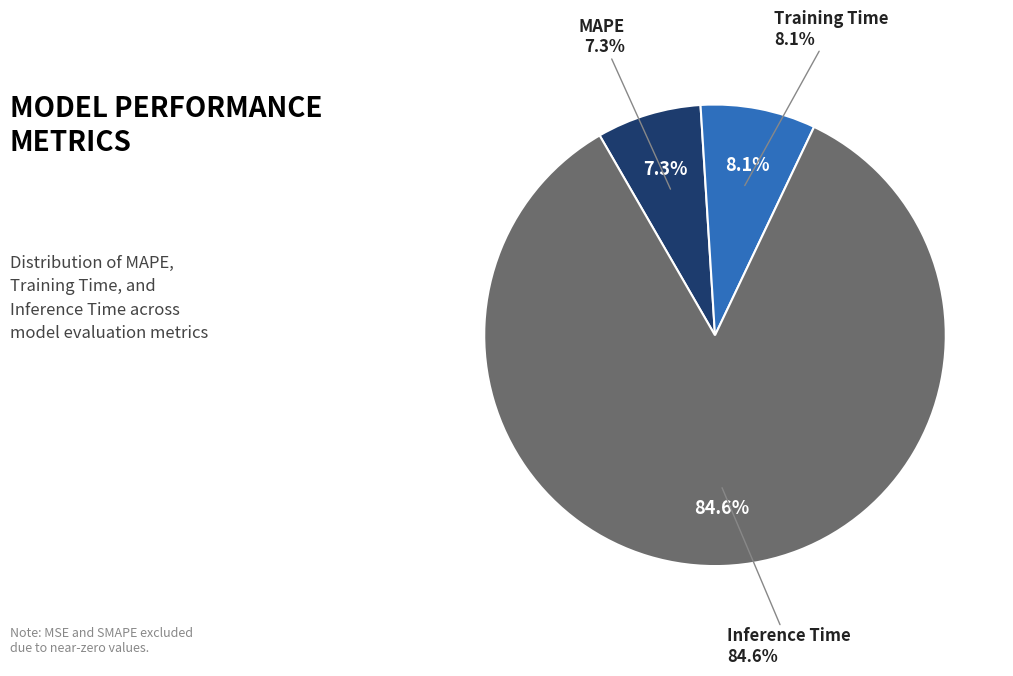

Count the number of slices in the pie.

3